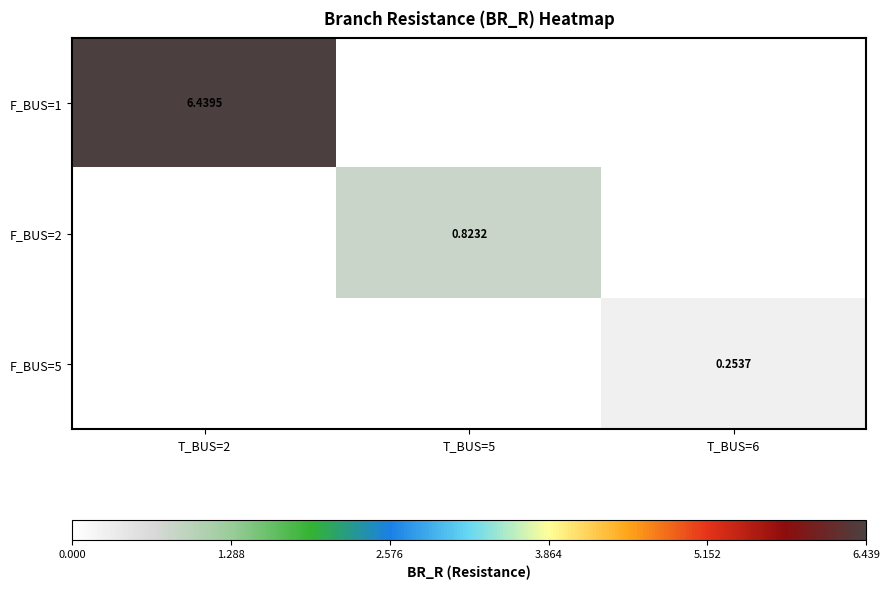

Is the value of F_BUS=5 at T_BUS=5 greater than the value of F_BUS=2 at T_BUS=6?

No